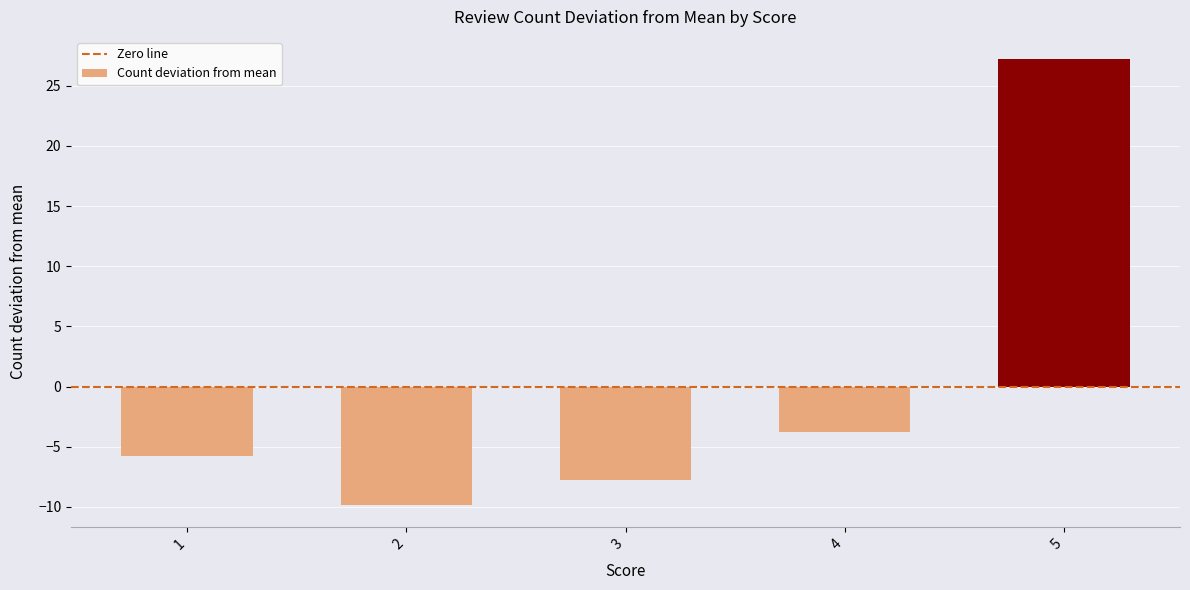

What is the greatest value displayed?

27.2